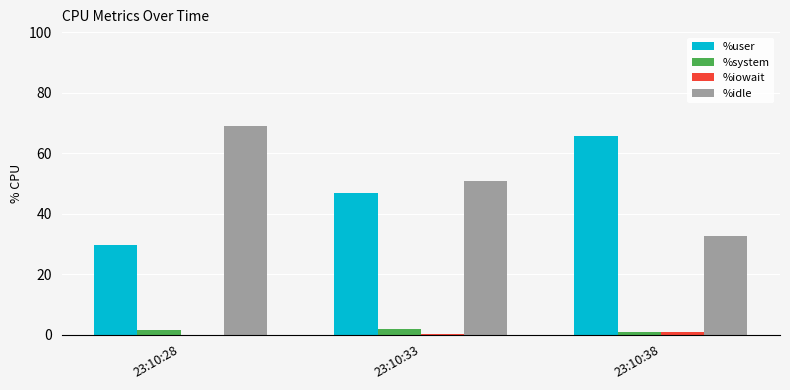

What is the total value across all series at 23:10:33?

100.0